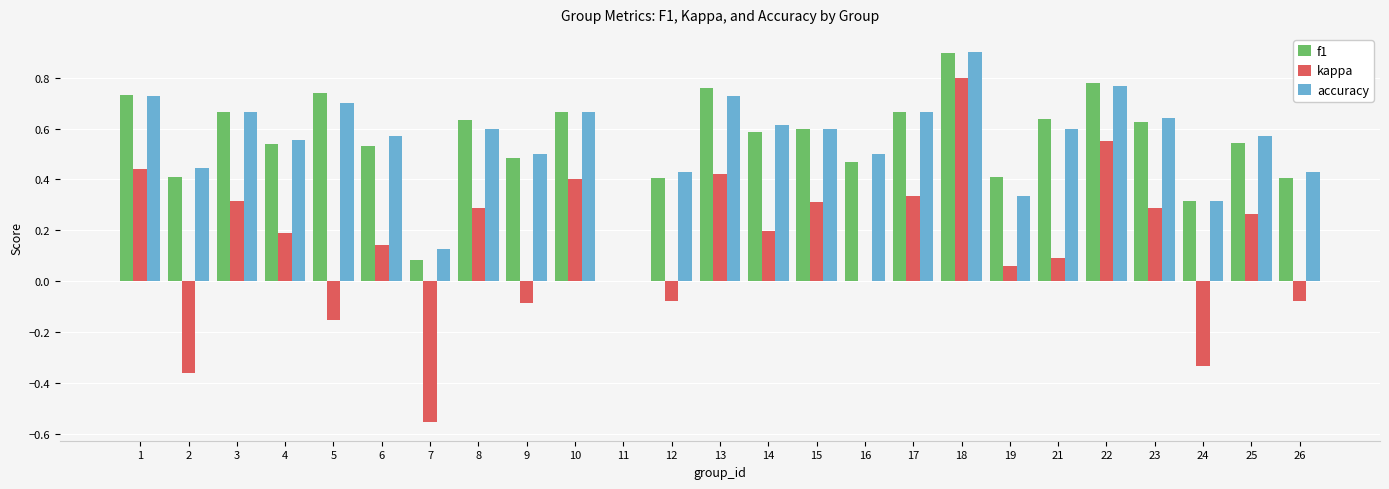

How many data points in accuracy are above 0?

24